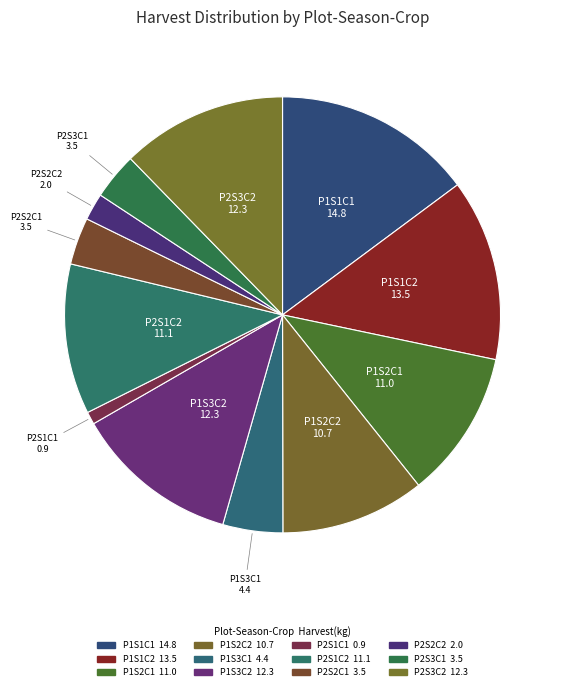

What is the smallest slice in the pie chart?

P2S1C1